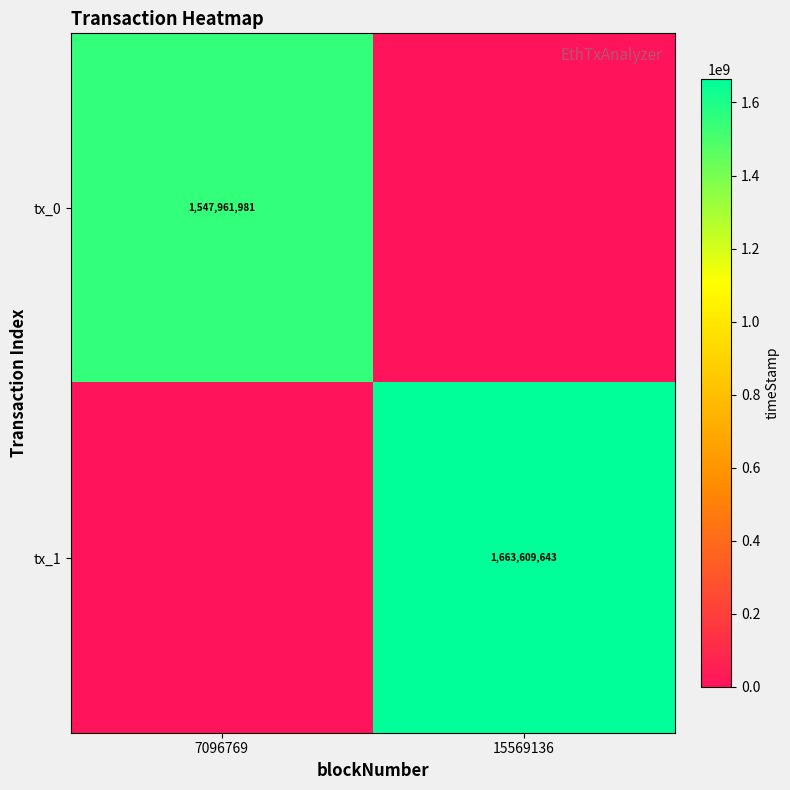

The value of tx_1 at 15569136 is 2165858962. True or false?

False